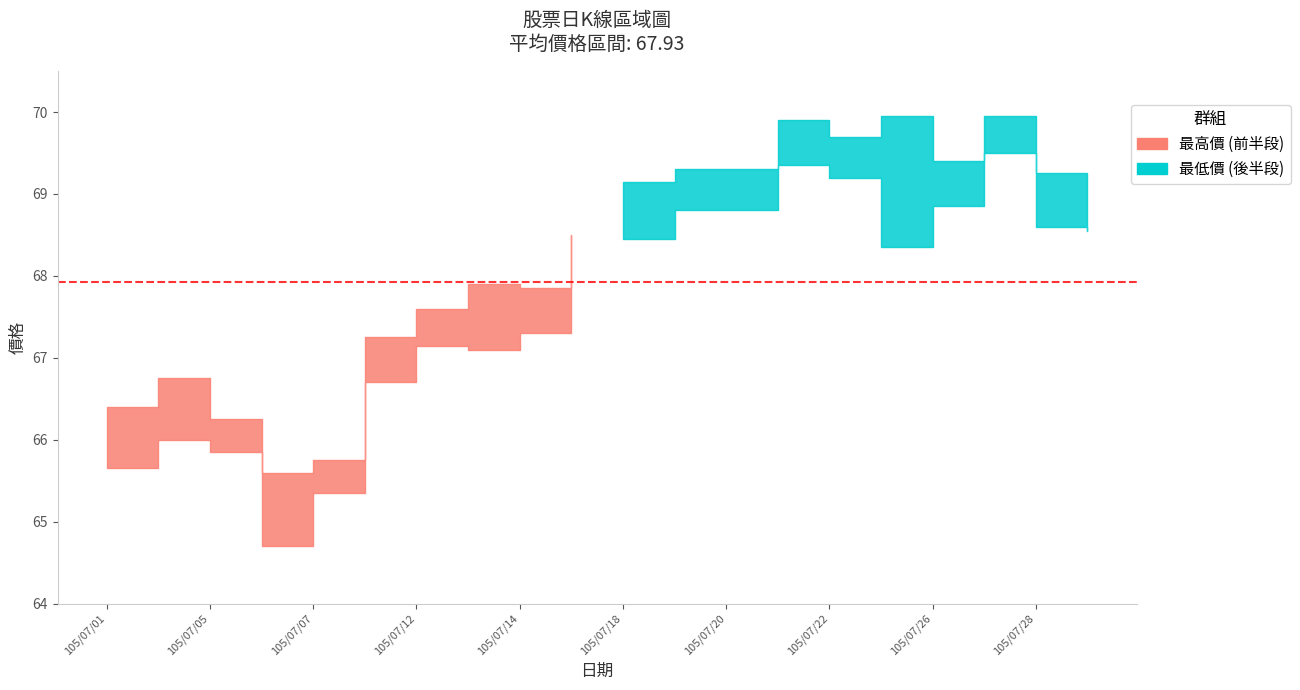

How many distinct data groups are displayed?

2